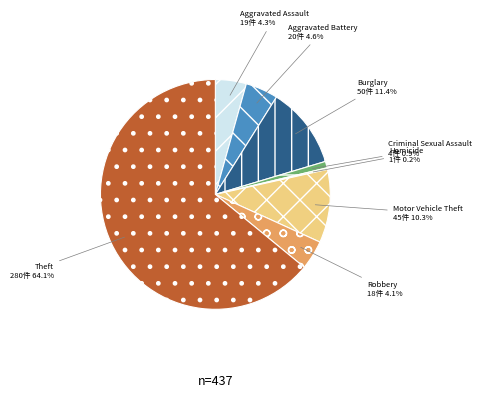

To the nearest percent, what is the combined percentage of Motor Vehicle Theft and Aggravated Assault?

15%